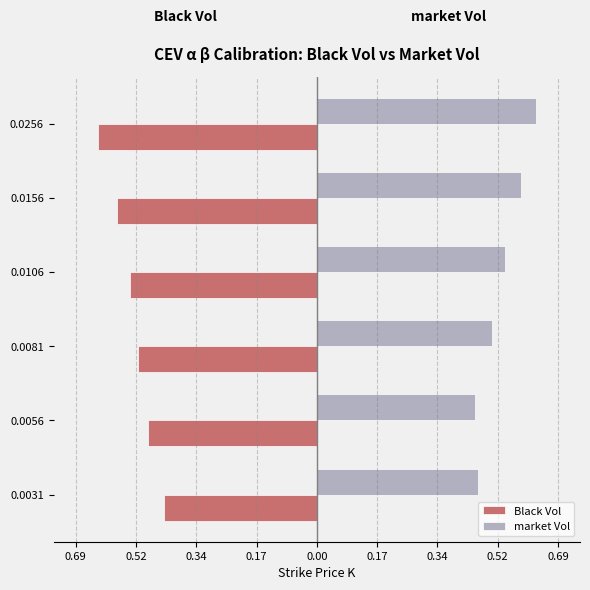

What are all the series names shown in the legend?

Black Vol, market Vol